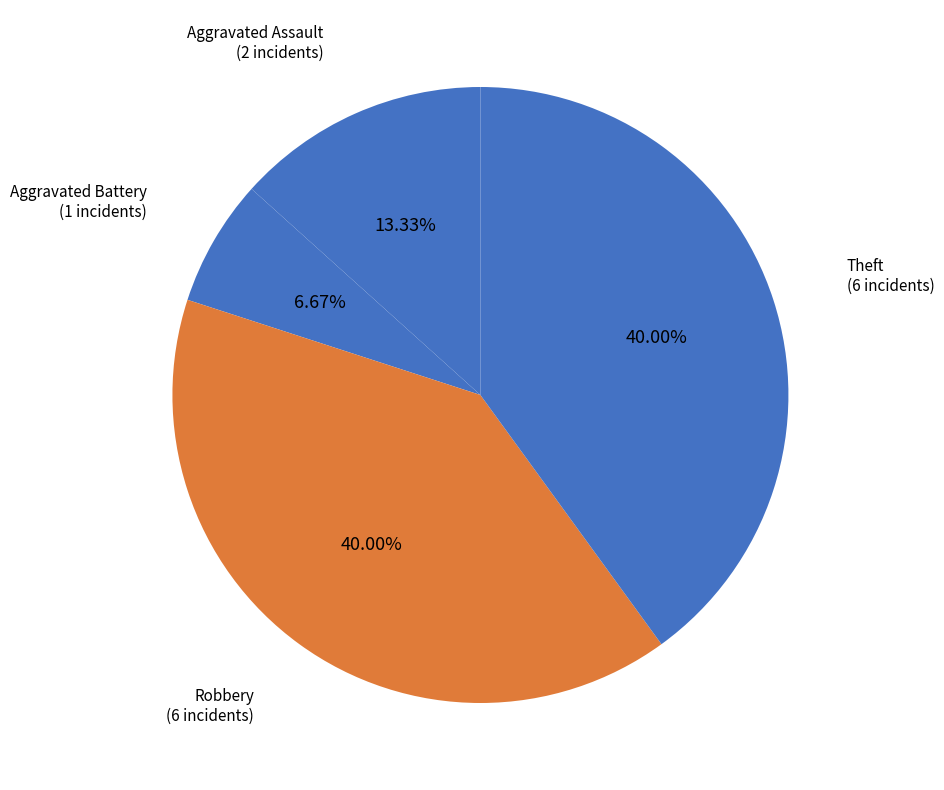

Is there a majority slice in this chart?

No